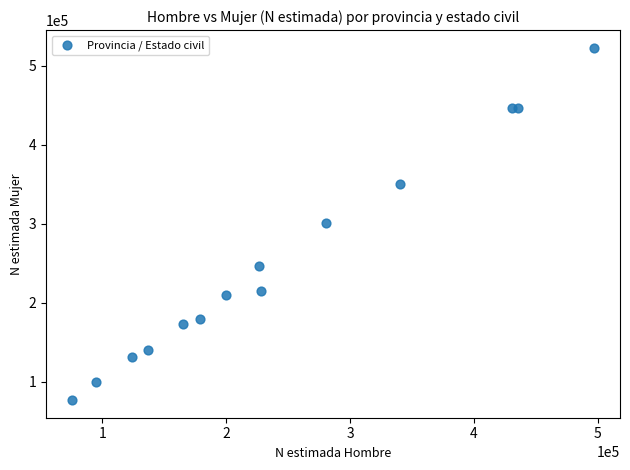

What is the range of Y values (max minus min)?

445843